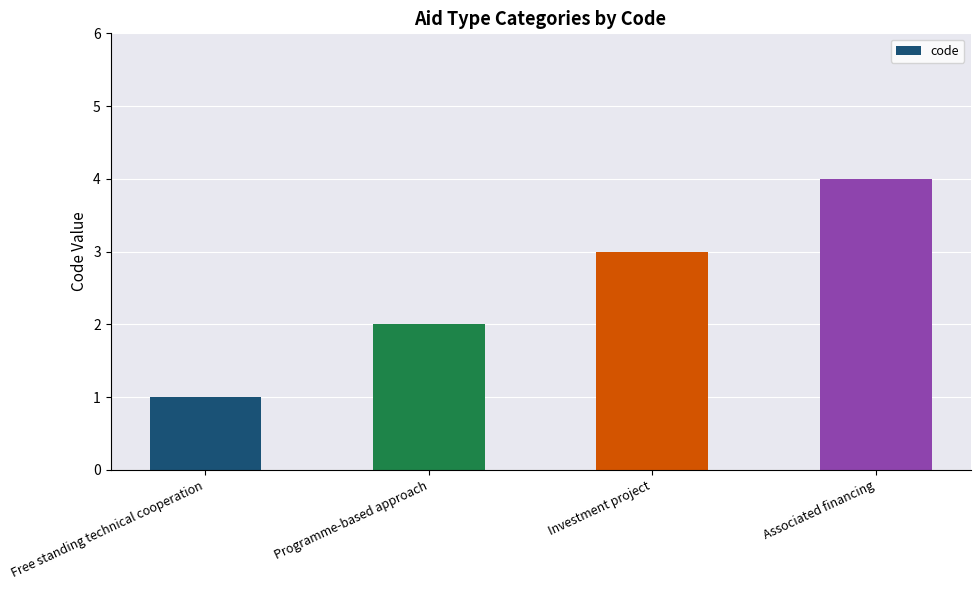

Does the chart contain any negative values?

No